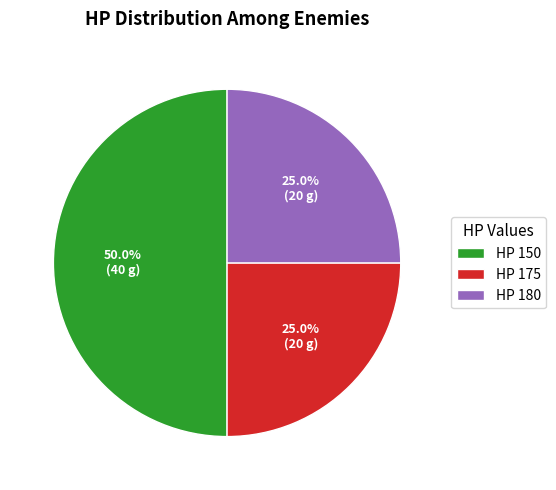

Combined, do HP 150 and HP 180 account for over 50%?

Yes